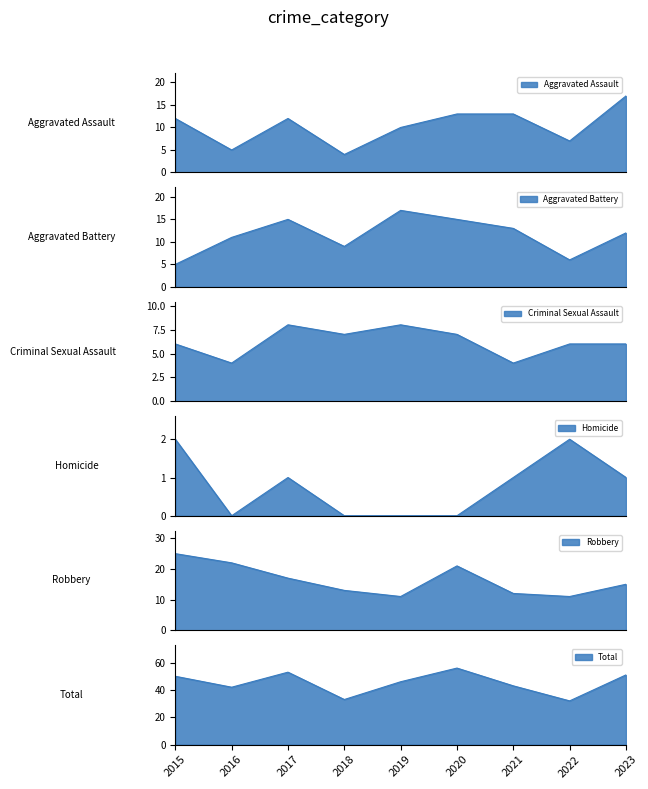

What is the average value of the Homicide series?

1